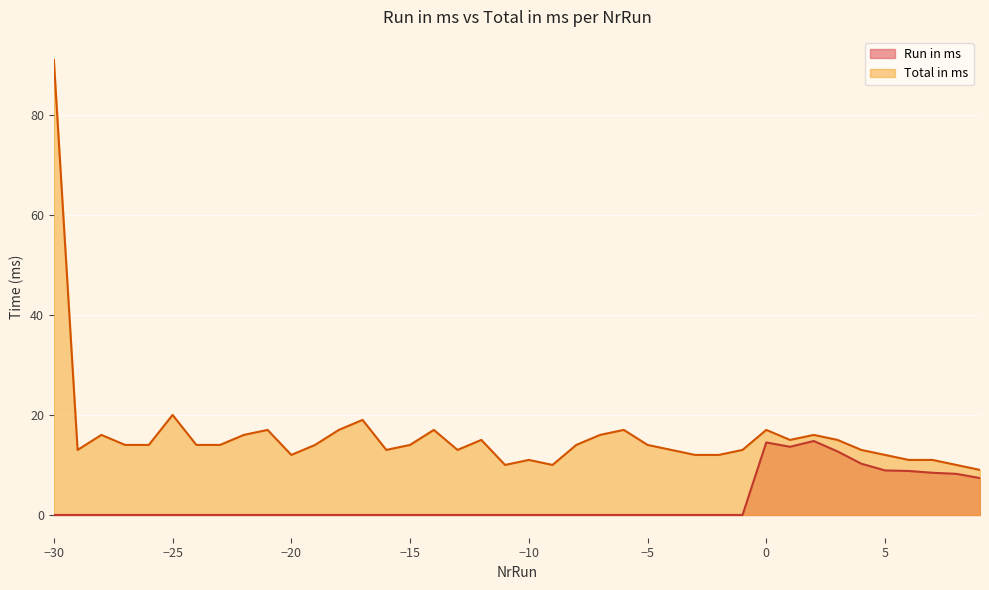

Is it true that Total in ms equals 3.0 at -2?

False